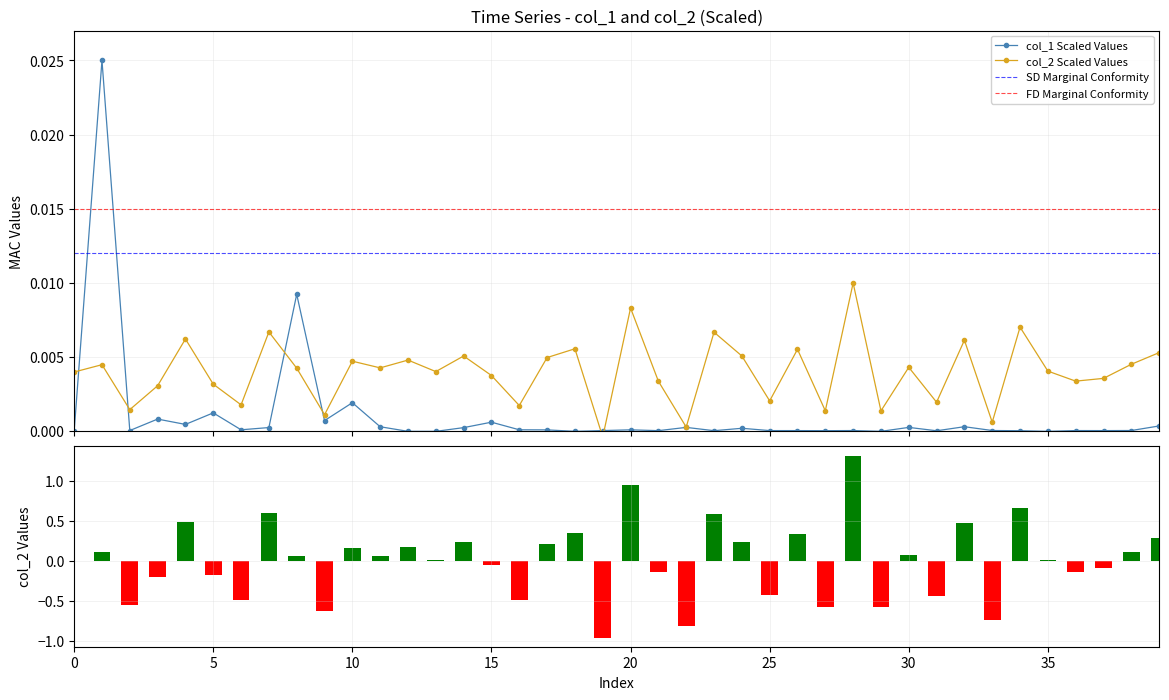

Between 6 and 21, which series saw the biggest shift?

col_2